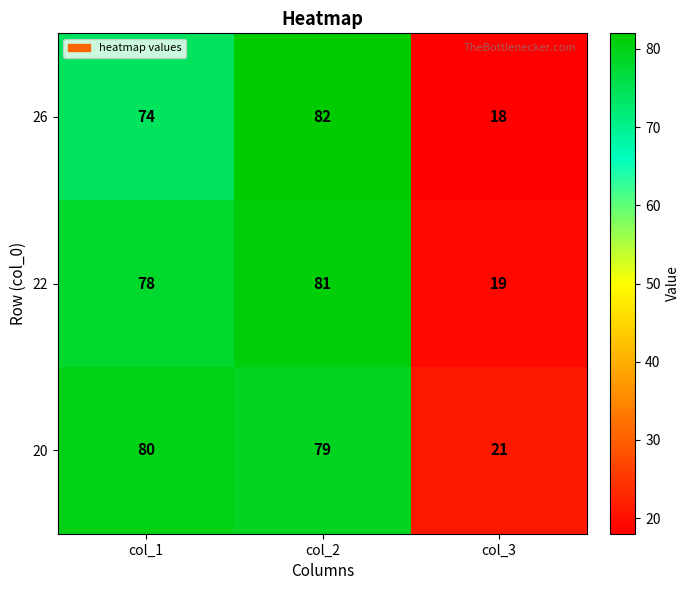

How many series are shown in this chart?

3